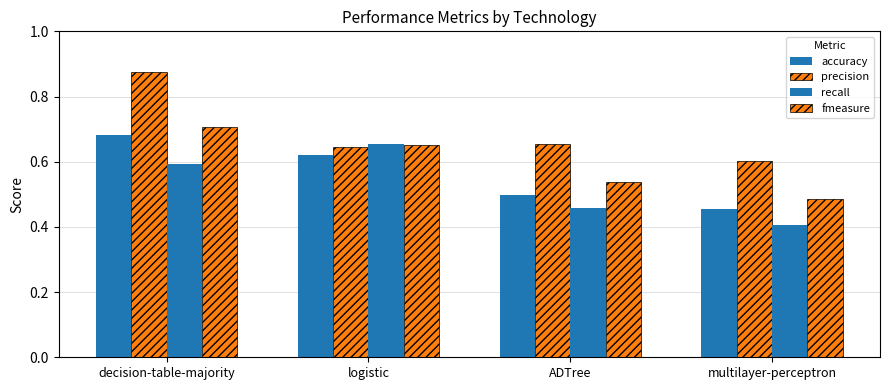

Reading right to left, extract all data points from this chart.

accuracy: multilayer-perceptron=0.5	ADTree=0.5	logistic=0.6	decision-table-majority=0.7
precision: multilayer-perceptron=0.6	ADTree=0.7	logistic=0.6	decision-table-majority=0.9
recall: multilayer-perceptron=0.4	ADTree=0.5	logistic=0.7	decision-table-majority=0.6
fmeasure: multilayer-perceptron=0.5	ADTree=0.5	logistic=0.6	decision-table-majority=0.7